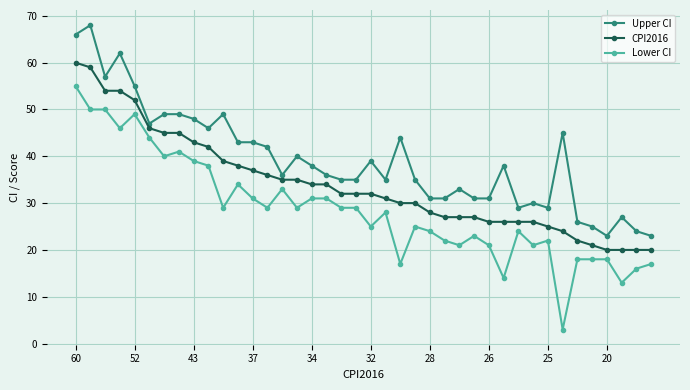

How many data points does each series have?

40